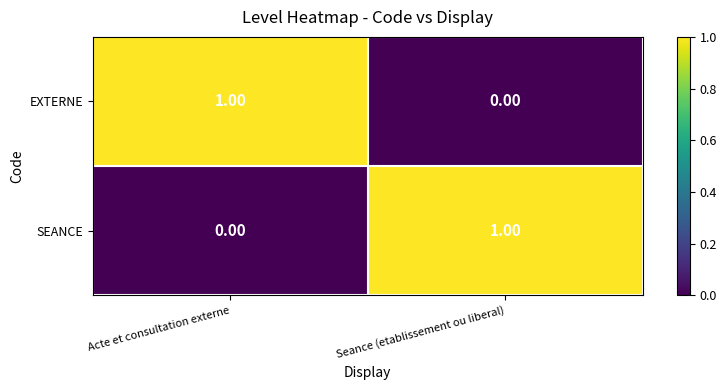

At which label does EXTERNE reach its peak?

Acte et consultation externe